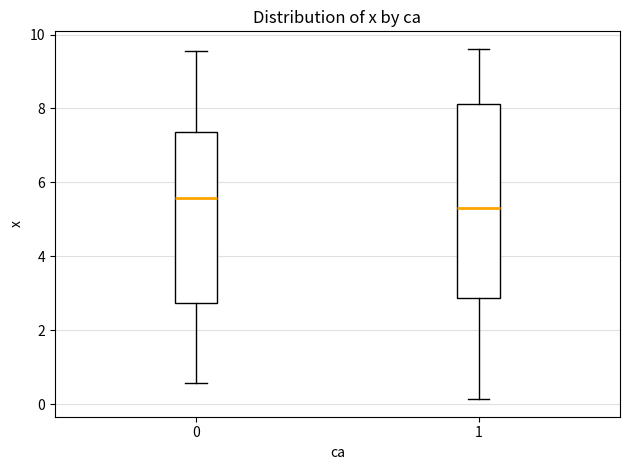

Which box is the tallest, from its lower edge to its upper edge?

1